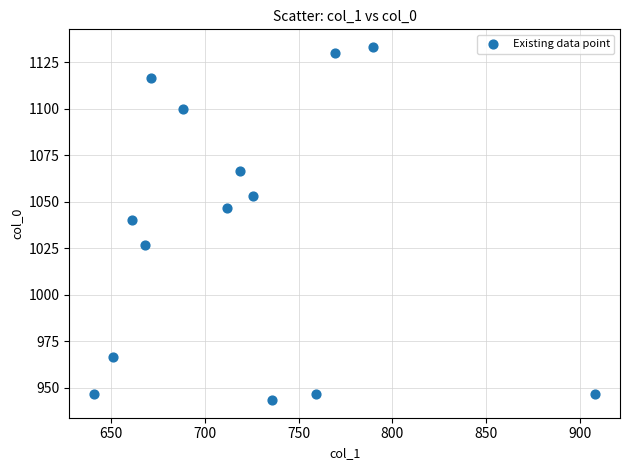

What is the range of Y values (max minus min)?

190.0